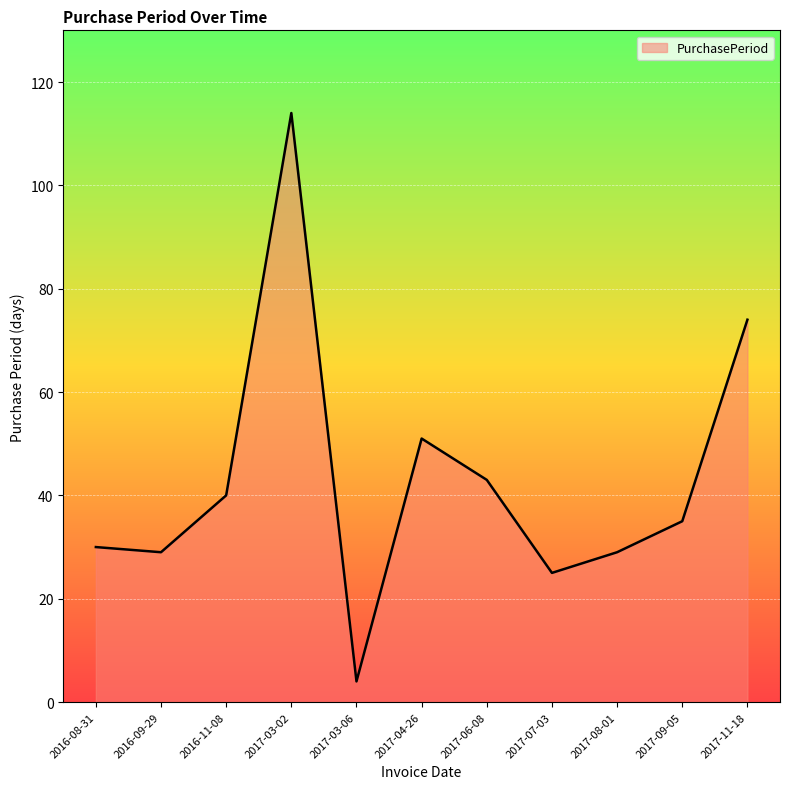

What is the difference between the maximum and minimum values?

110